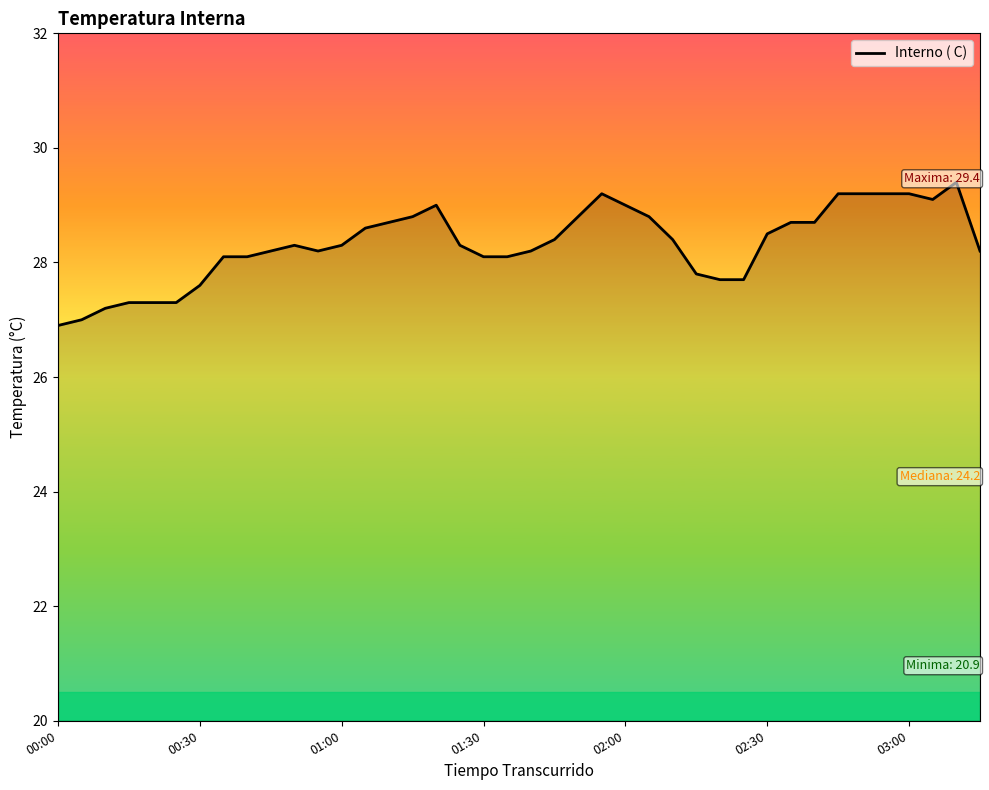

Reading left to right, extract all data points from this chart.

26.9	27.0	27.2	27.3	27.3	27.3	27.6	28.1	28.1	28.2	28.3	28.2	28.3	28.6	28.7	28.8	29.0	28.3	28.1	28.1	28.2	28.4	28.8	29.2	29.0	28.8	28.4	27.8	27.7	27.7	28.5	28.7	28.7	29.2	29.2	29.2	29.2	29.1	29.4	28.2